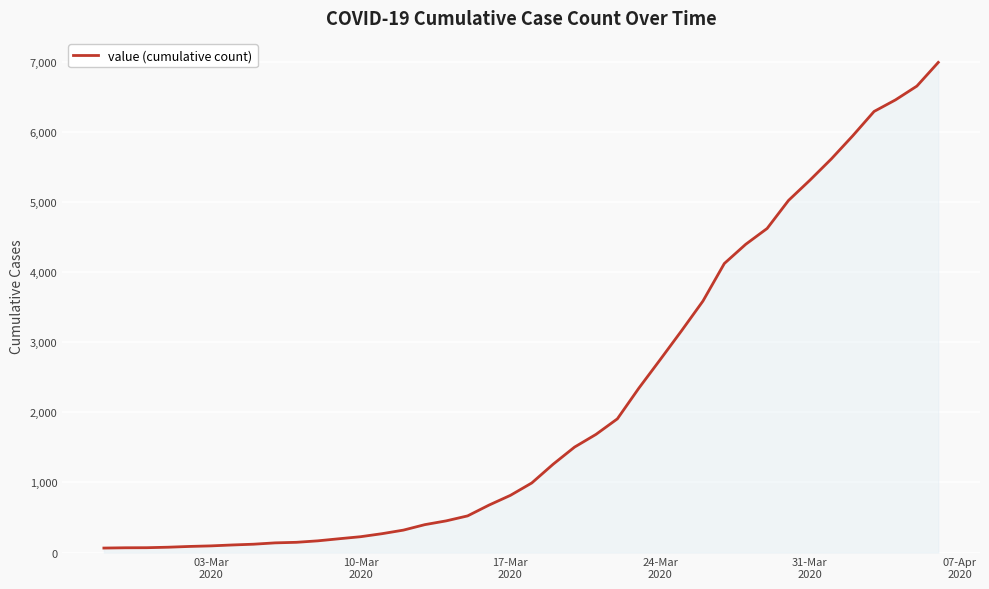

How many lines are shown in the chart?

1